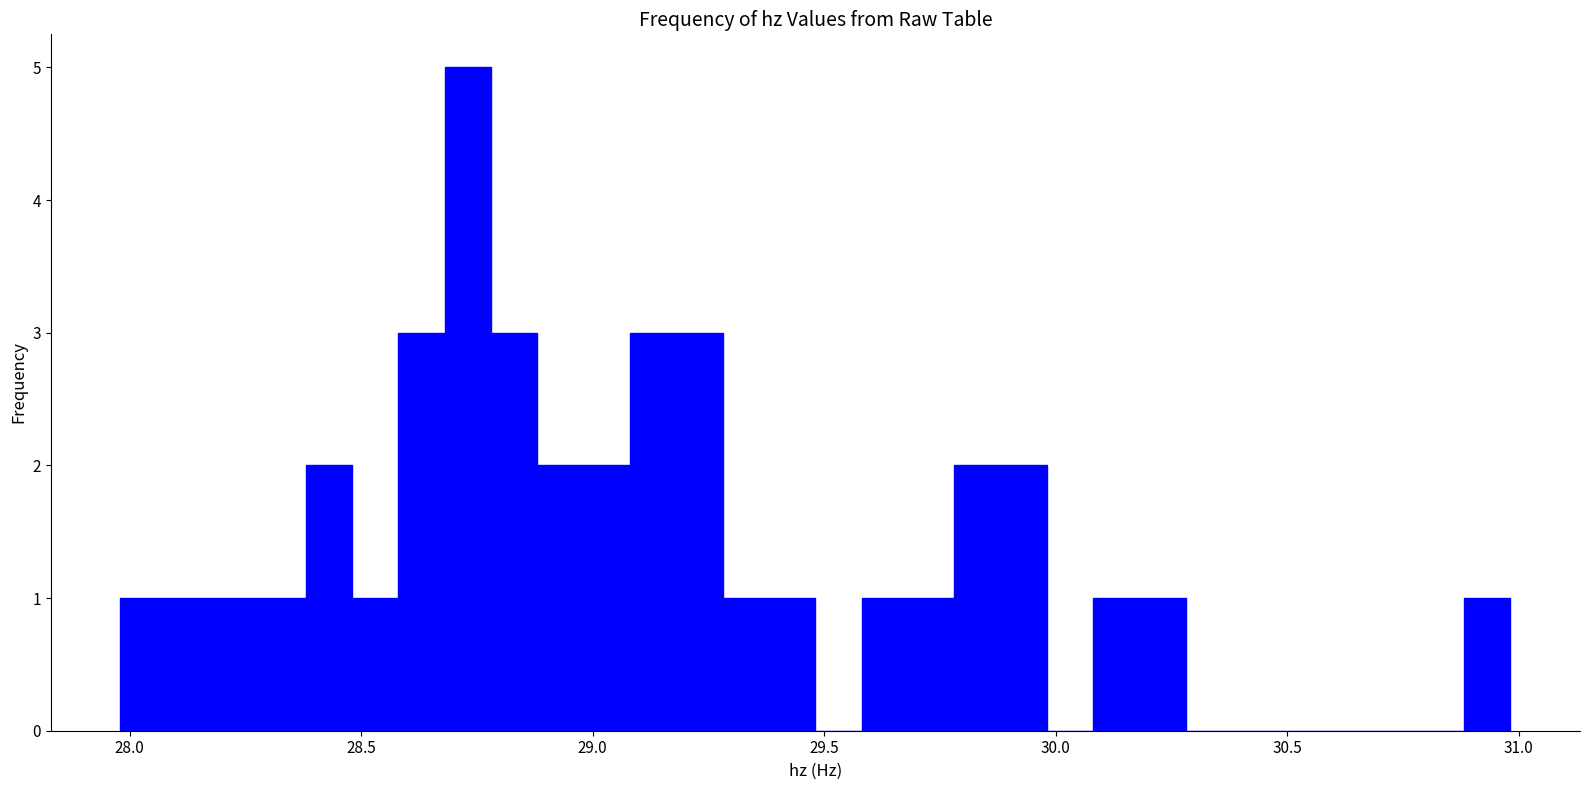

Read against the x-axis, roughly where is the centre of the tallest bar?

28.75